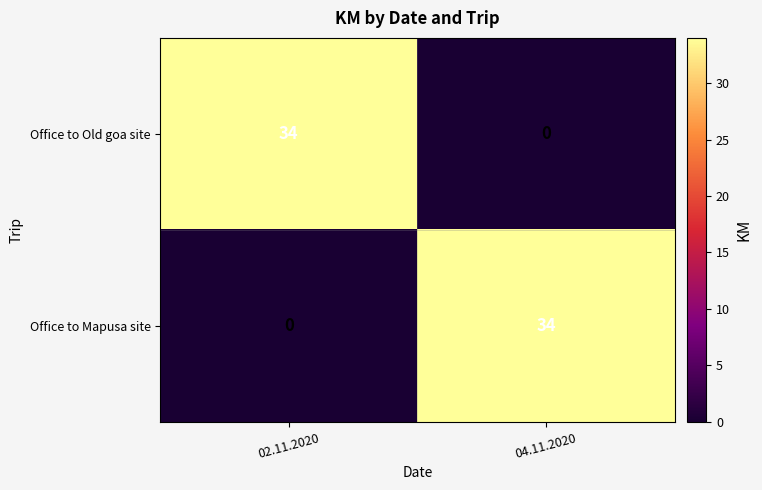

How many categories are shown in the chart?

2